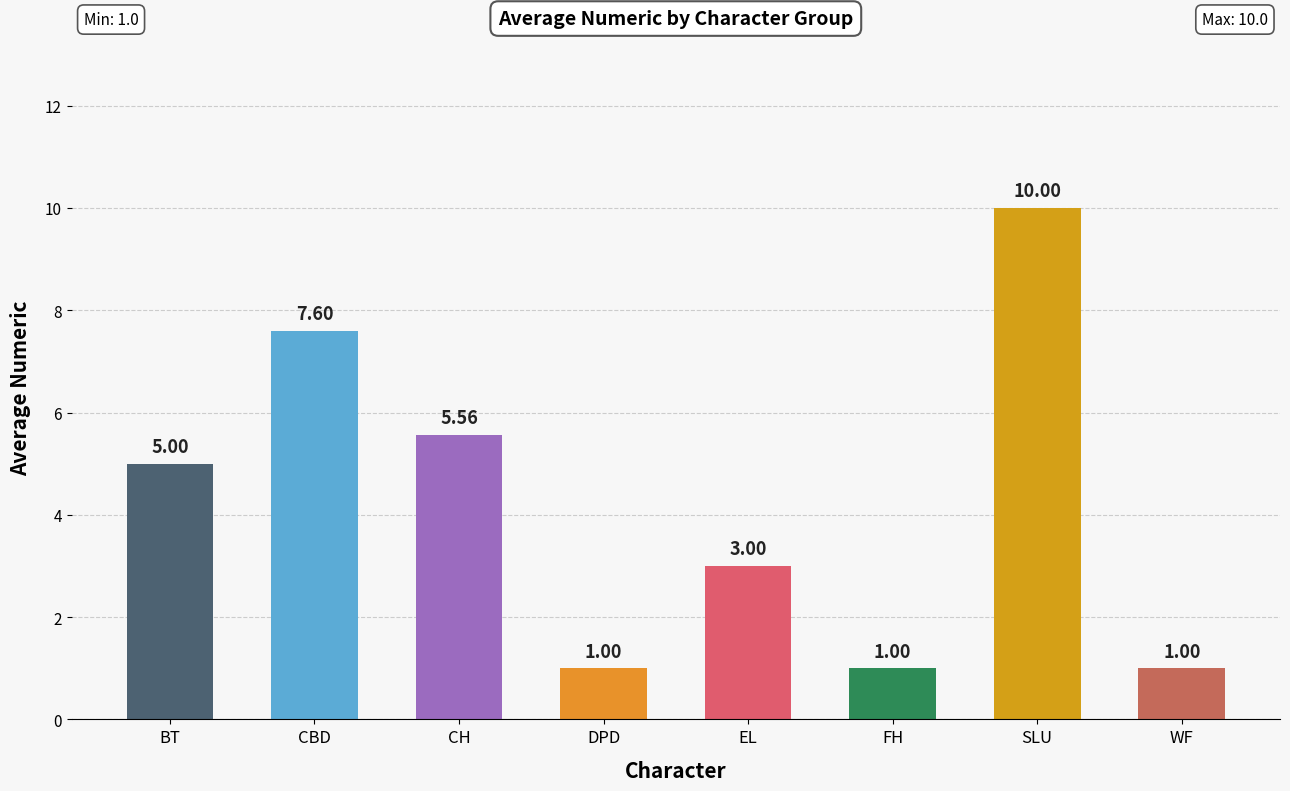

Are the bars horizontal?

No